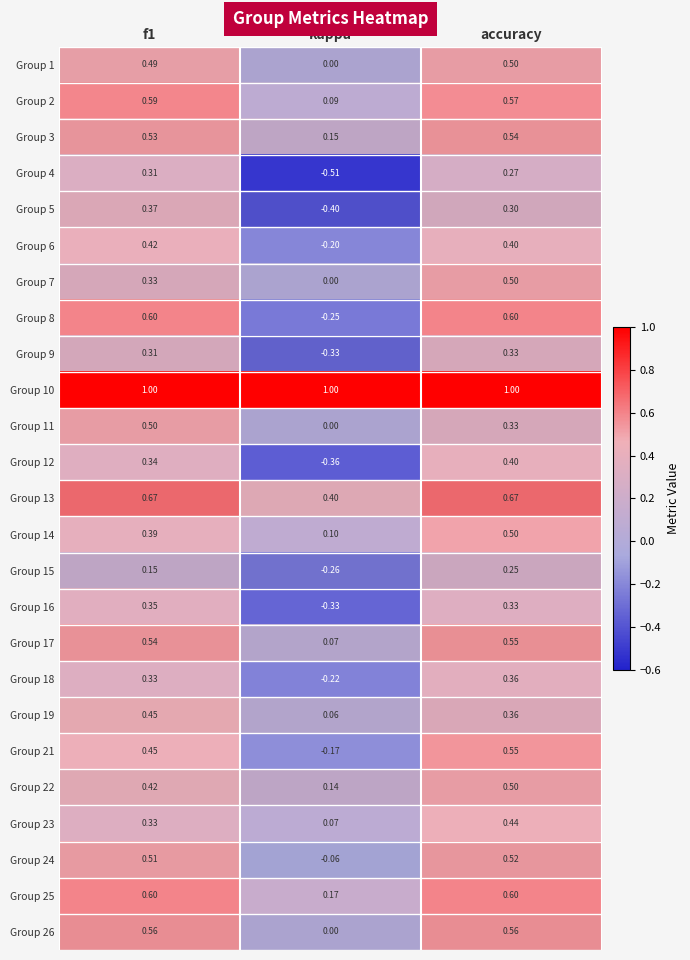

Is the value of Group 17 at accuracy greater than the value of Group 10 at accuracy?

No